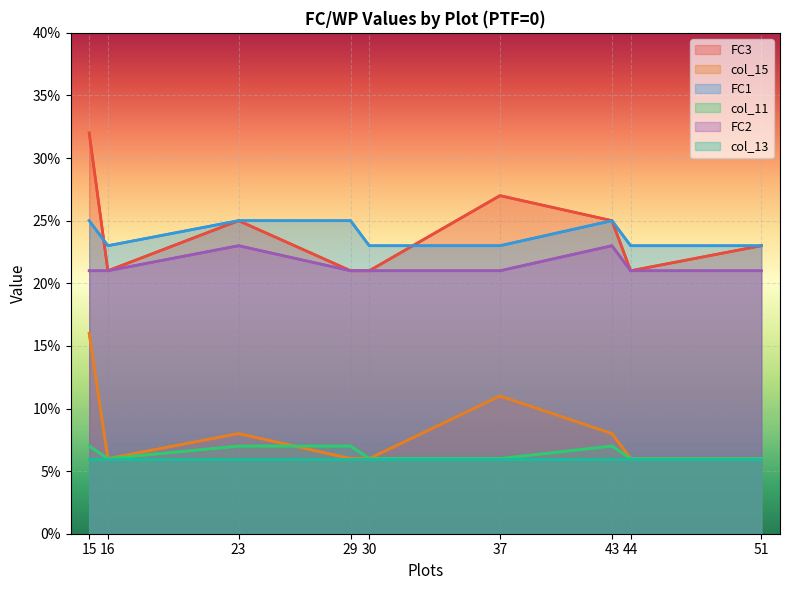

True or false: col_13 and col_11 cross at least once.

False